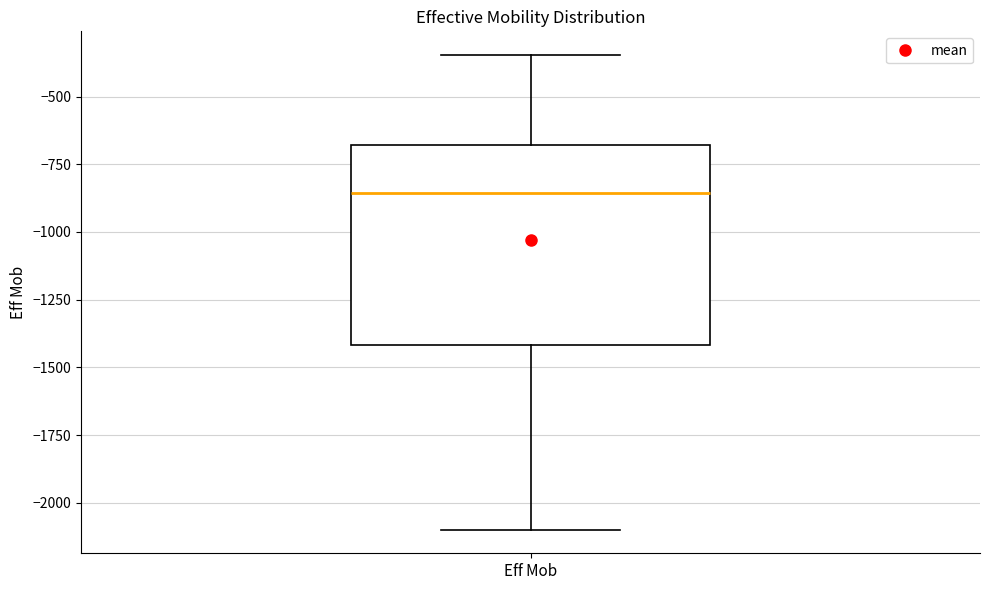

Where does the lower whisker of the box for Eff Mob end on the y-axis? The values are not printed on the chart, so give them approximately, as read against the axis.

-2100